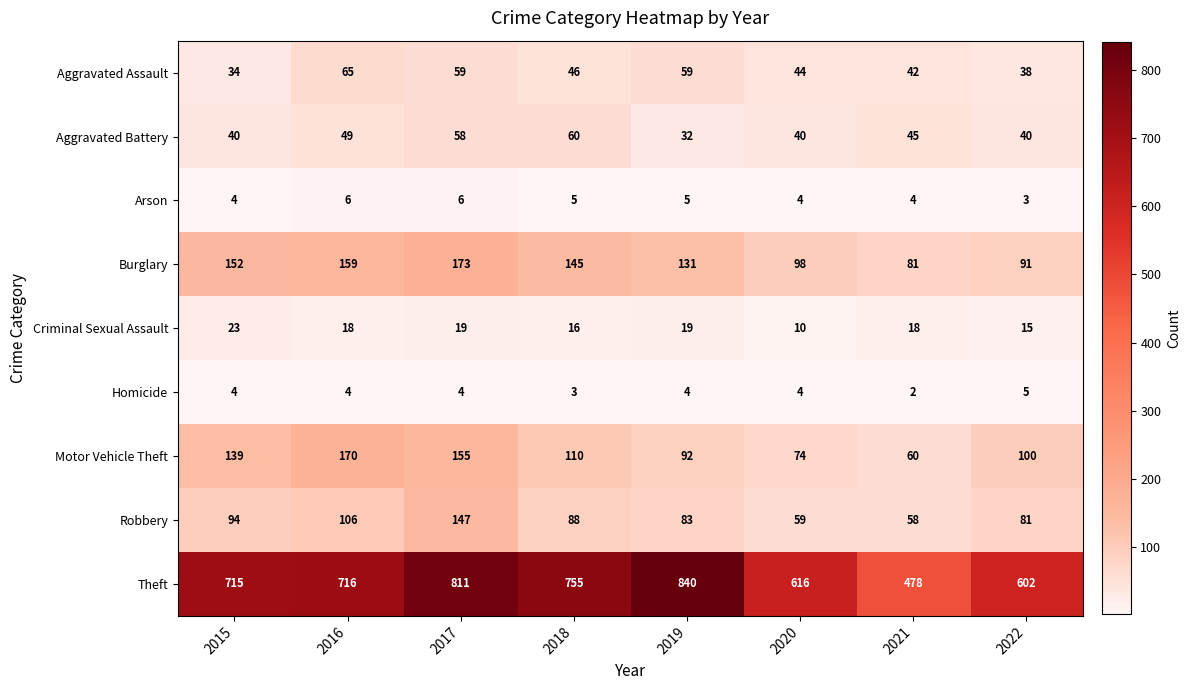

What is the difference between the highest and lowest values at 2022?

599